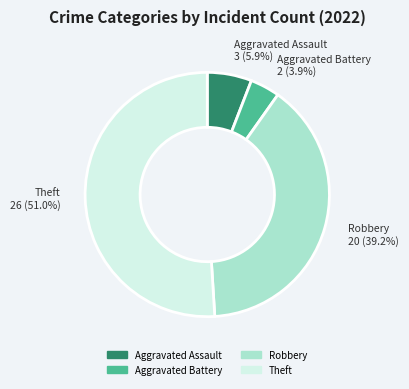

To the nearest percent, what percentage of the pie is Theft?

51%